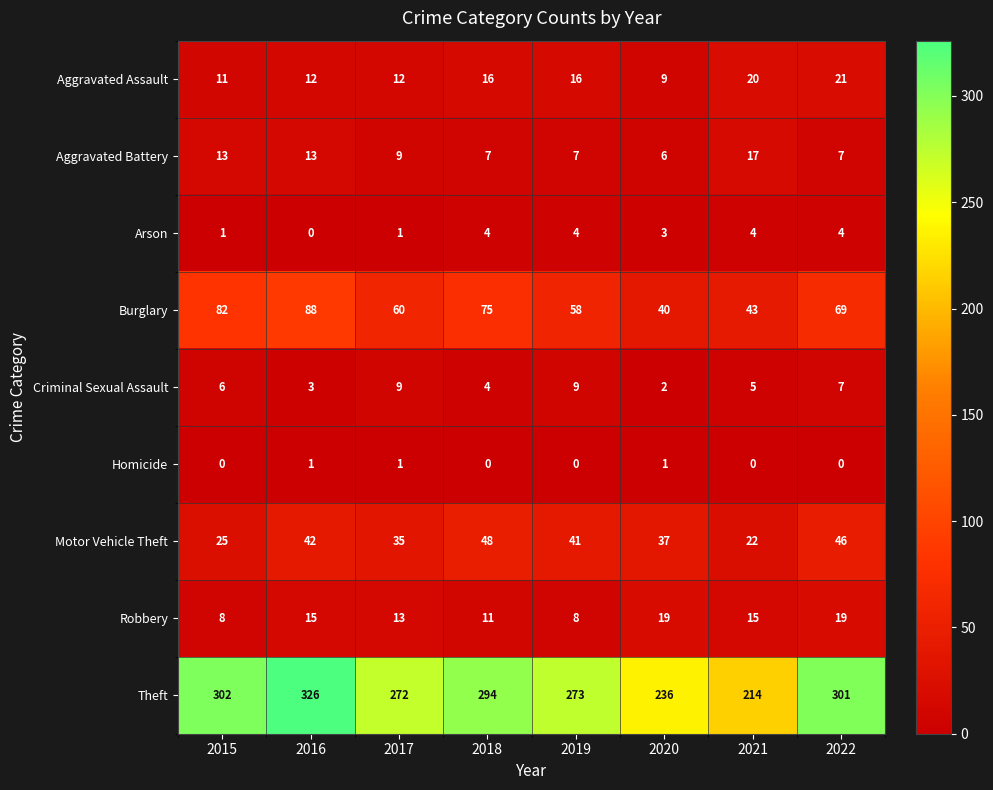

At which category is the sum across all series the highest?

2016